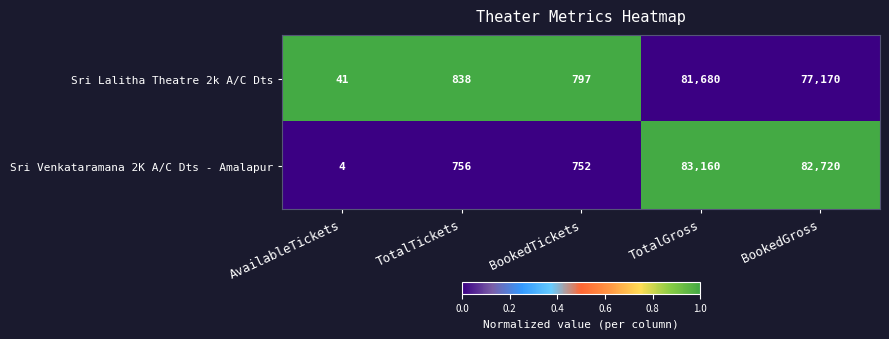

At which category is the sum across all series the highest?

TotalGross